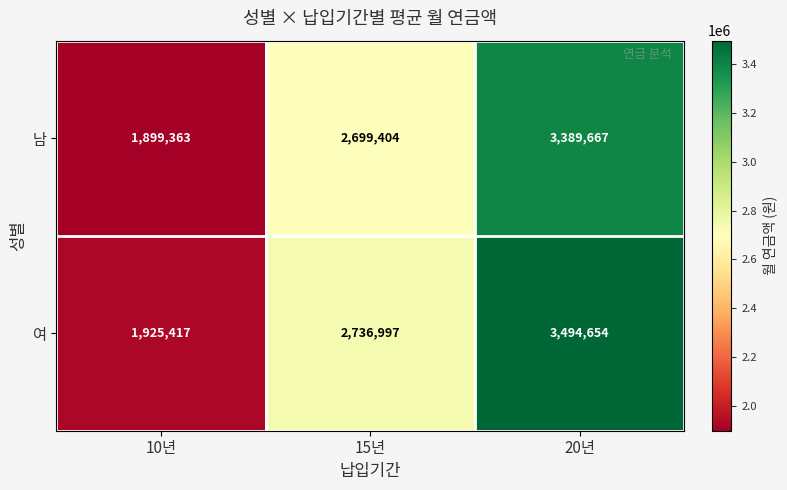

List the series in order of their overall mean, lowest first.

남, 여